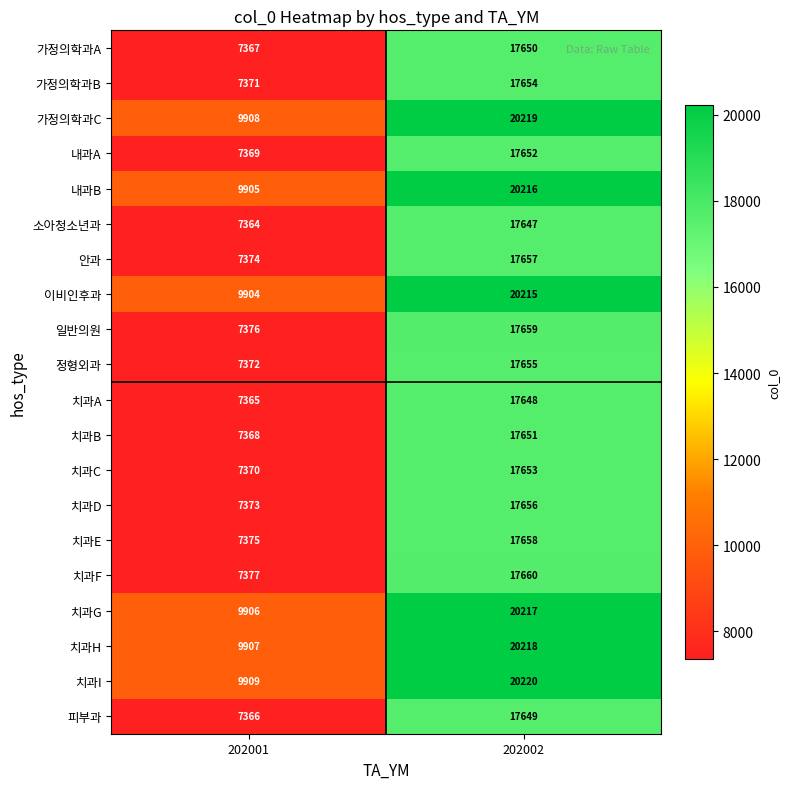

What is the sum of all 치과A values?

25013